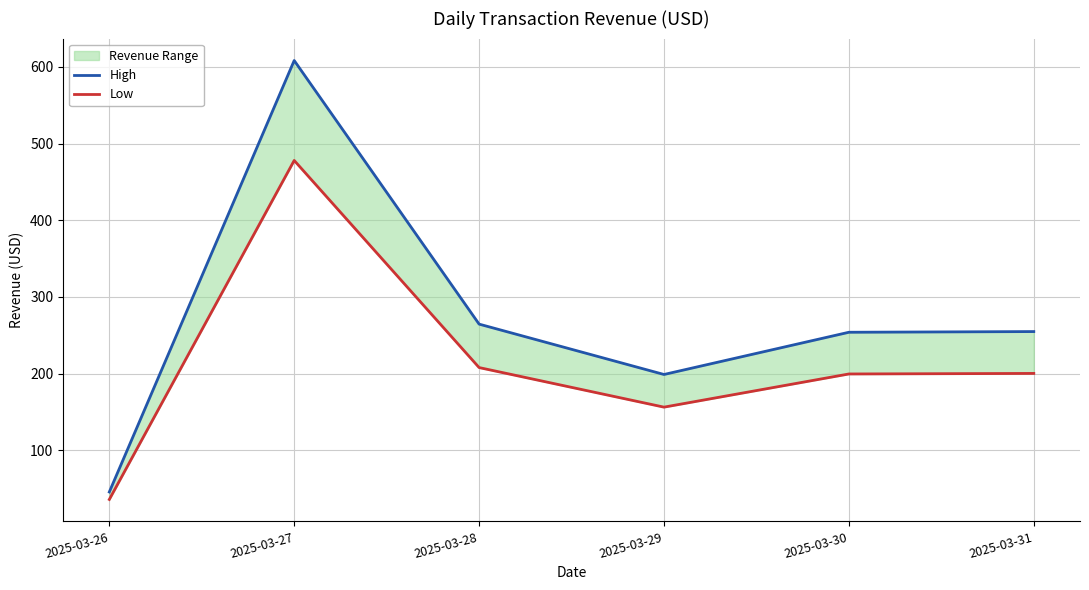

True or false: Low has a value of 817.2 at 2025-03-27.

False